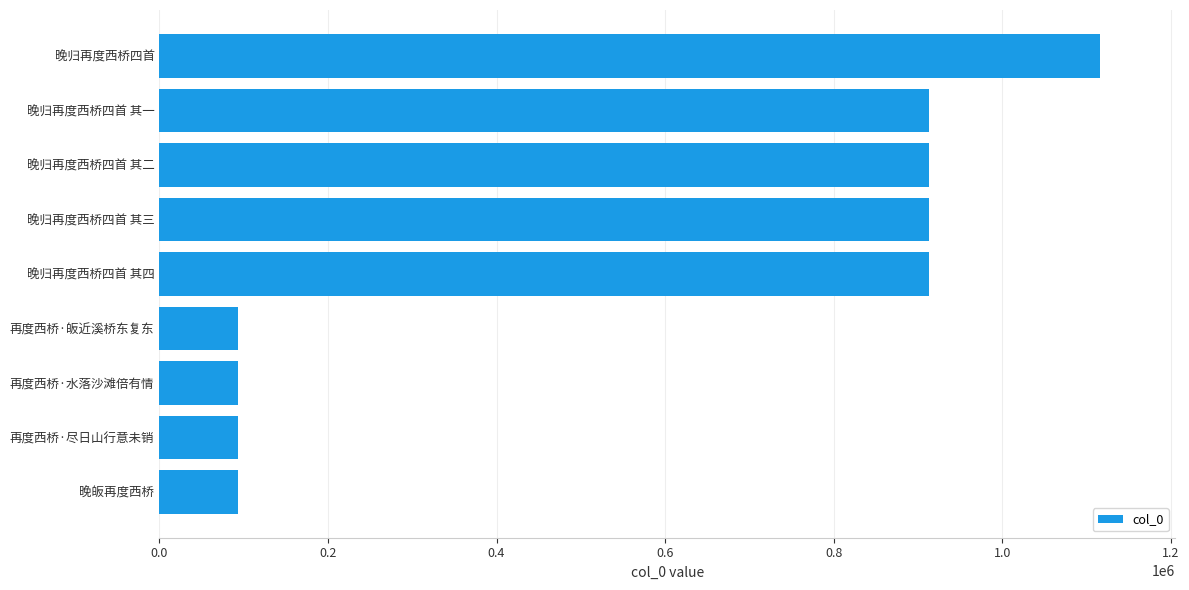

What is the smallest value displayed?

93721